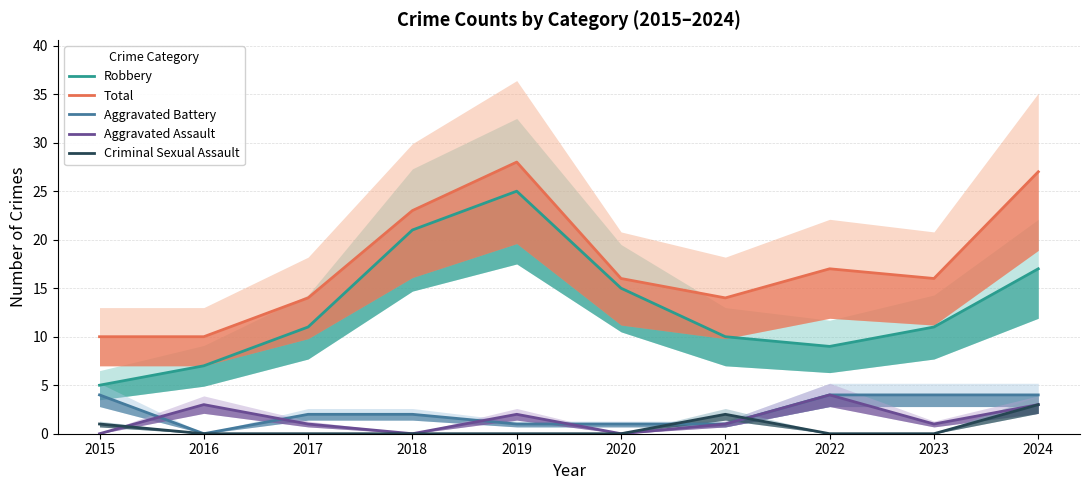

True or false: Total and Aggravated Assault cross at least once.

False